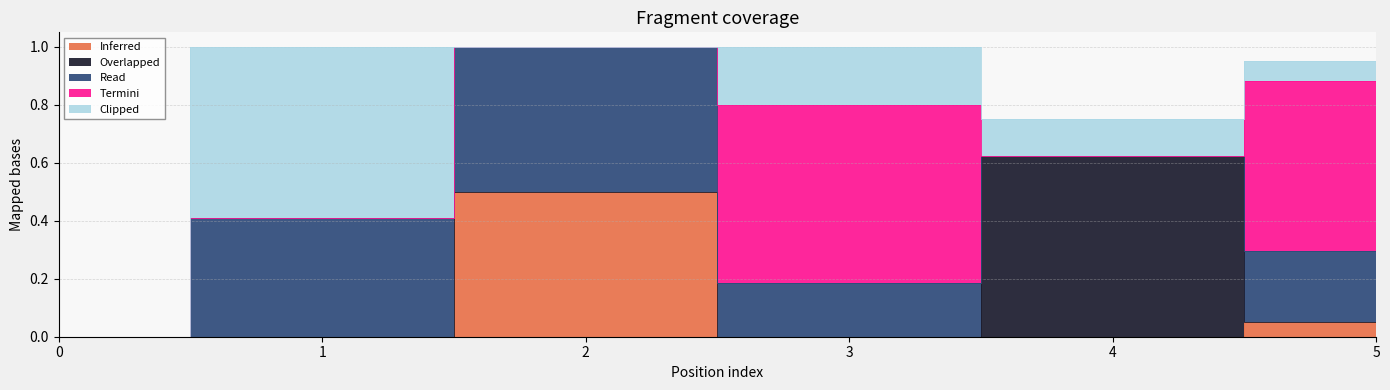

Reading left to right, extract all data points from this chart.

Inferred: 0=0.0	1=0.0	2=0.5	3=0.0	4=0.0	5=0.0
Overlapped: 0=0.0	1=0.0	2=0.0	3=0.0	4=0.6	5=0.0
Read: 0=0.0	1=0.4	2=0.5	3=0.2	4=0.0	5=0.2
Termini: 0=0.0	1=0.0	2=0.0	3=0.6	4=0.0	5=0.6
Clipped: 0=0.0	1=0.6	2=0.0	3=0.2	4=0.1	5=0.1